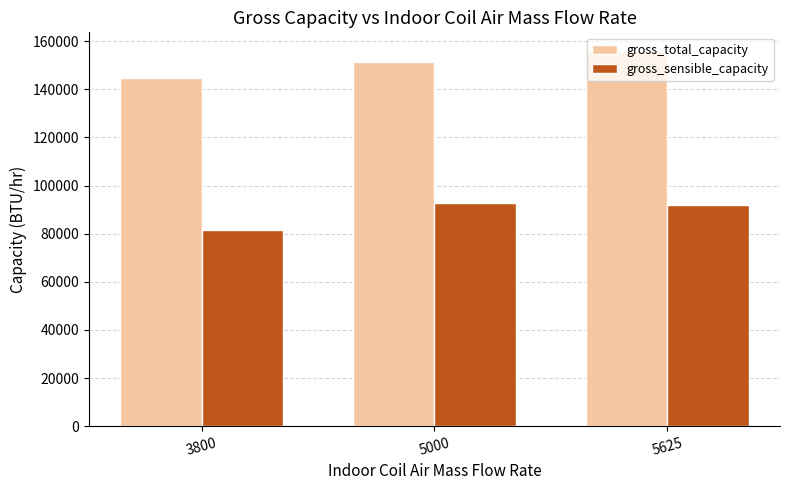

How many distinct data groups are displayed?

2